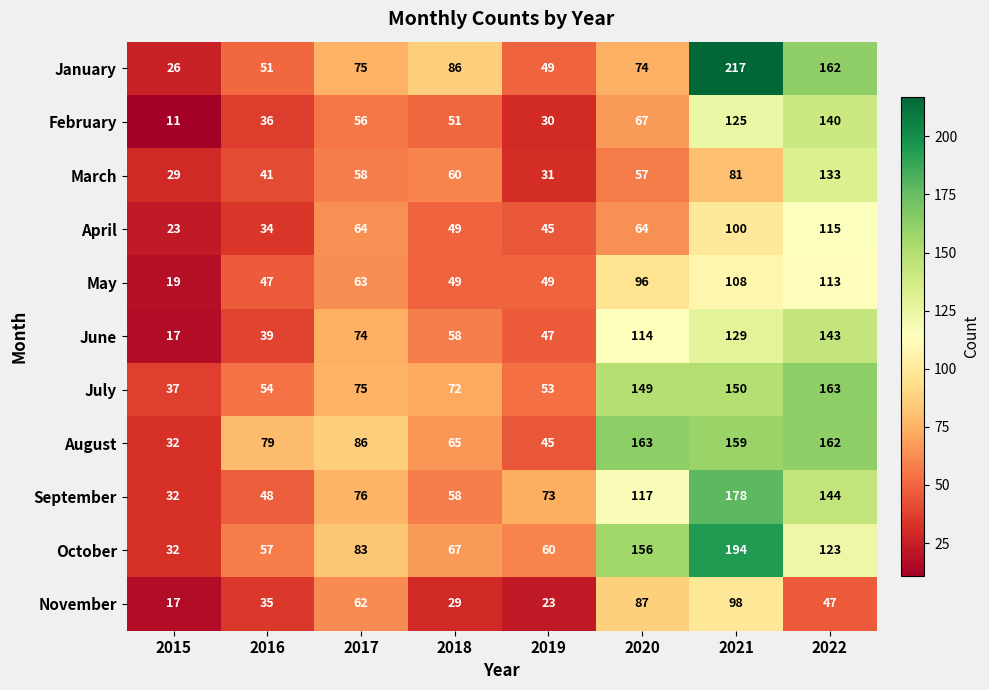

Which series has the largest range (max minus min)?

January